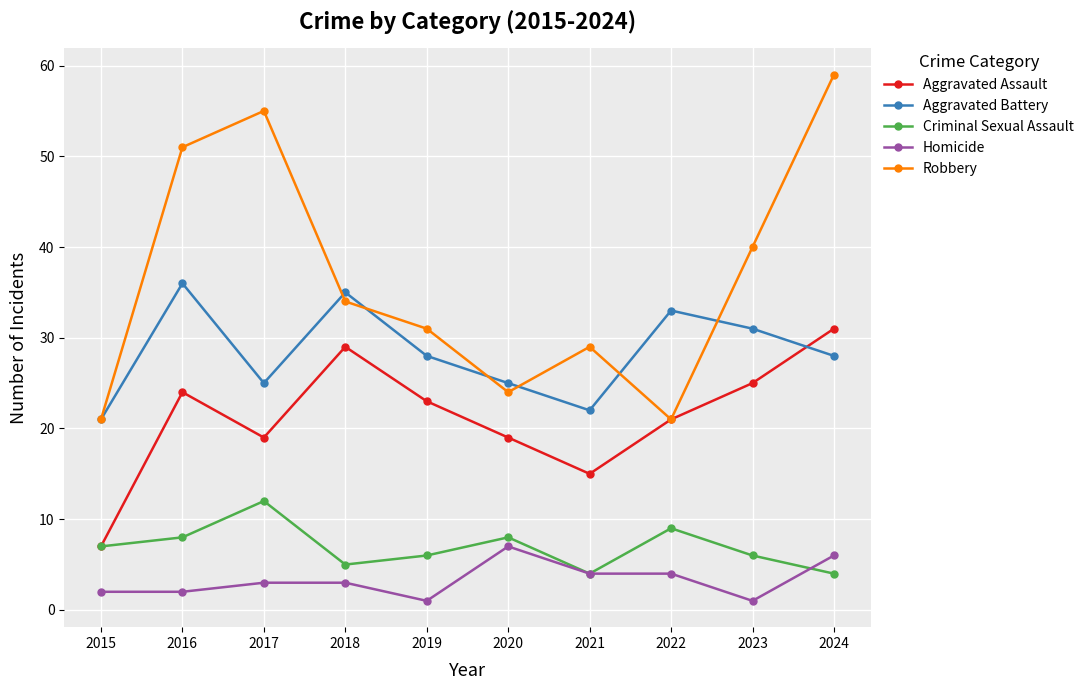

What is the value of the Homicide point at the 2nd from the left?

2